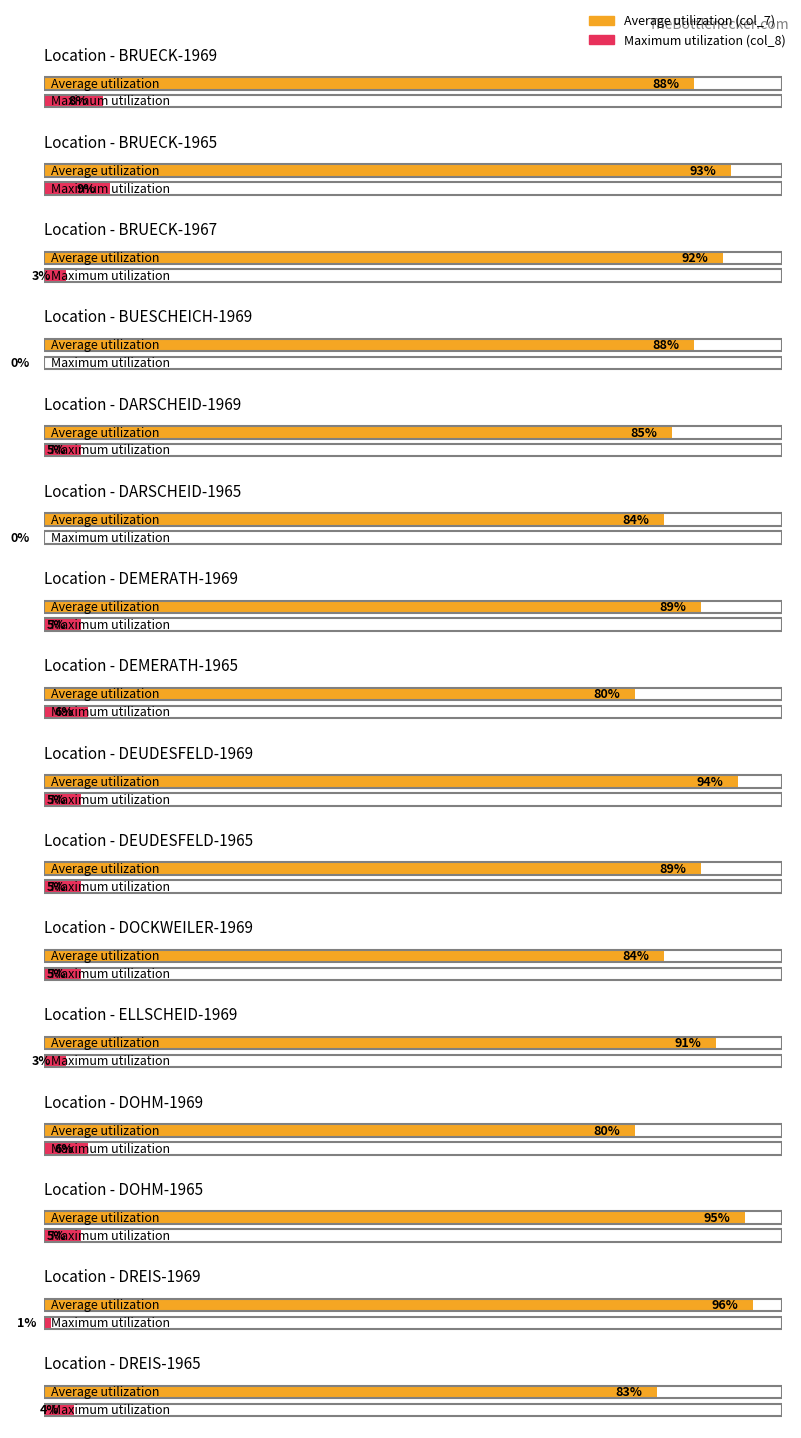

At which label is col_7 closest to 88?

BRUECK-1969